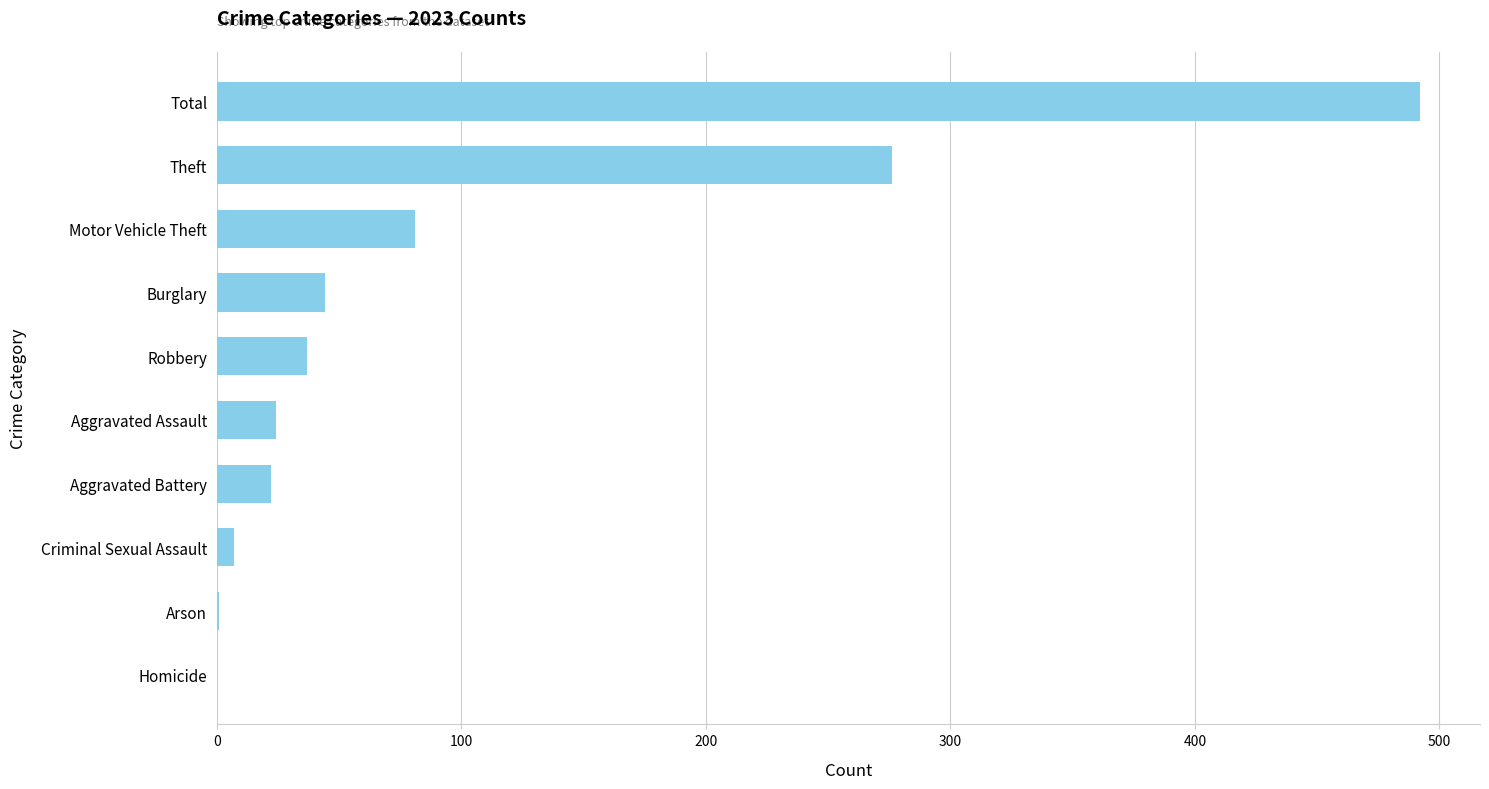

True or false: the data shows -182 at Homicide.

False